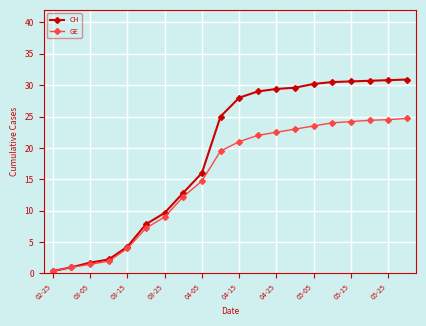

Which series has the largest range (max minus min)?

CH